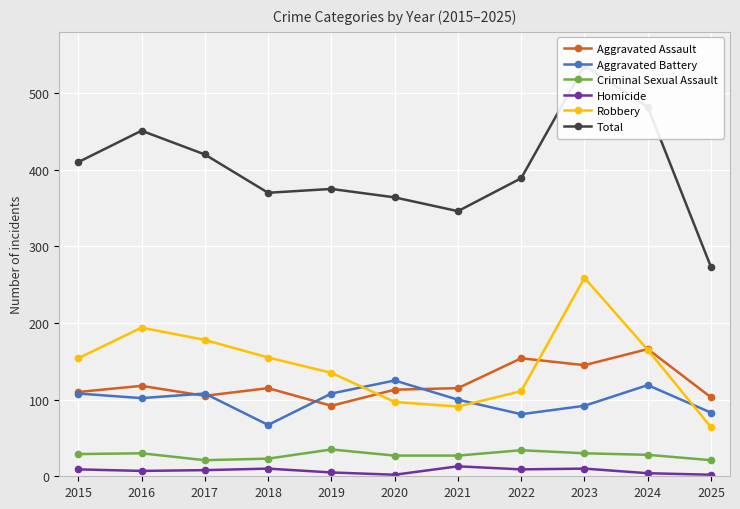

How many series are shown in this chart?

6